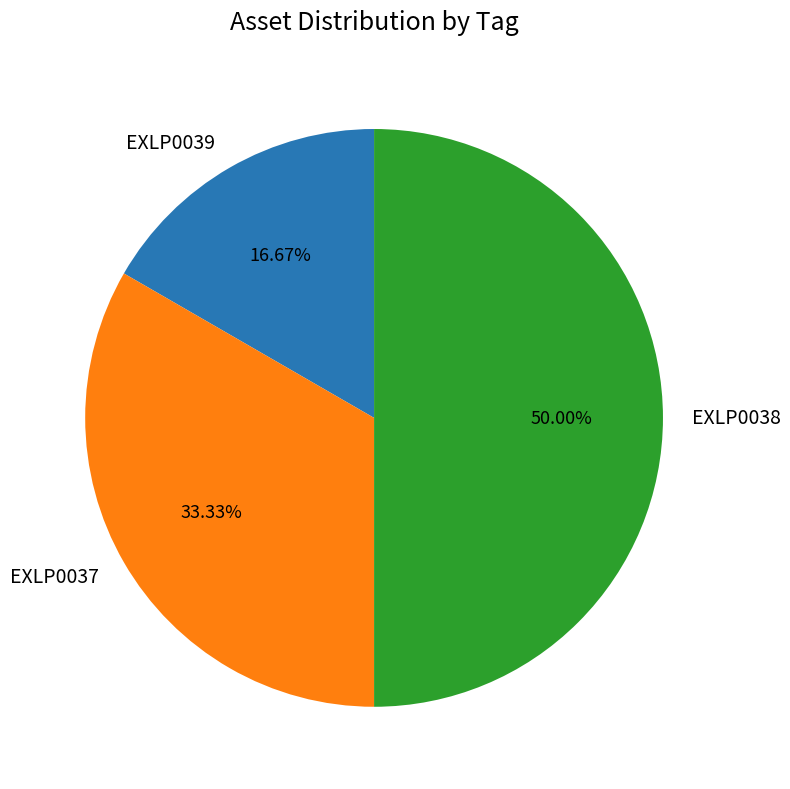

To the nearest percent, what is the average slice percentage?

33%